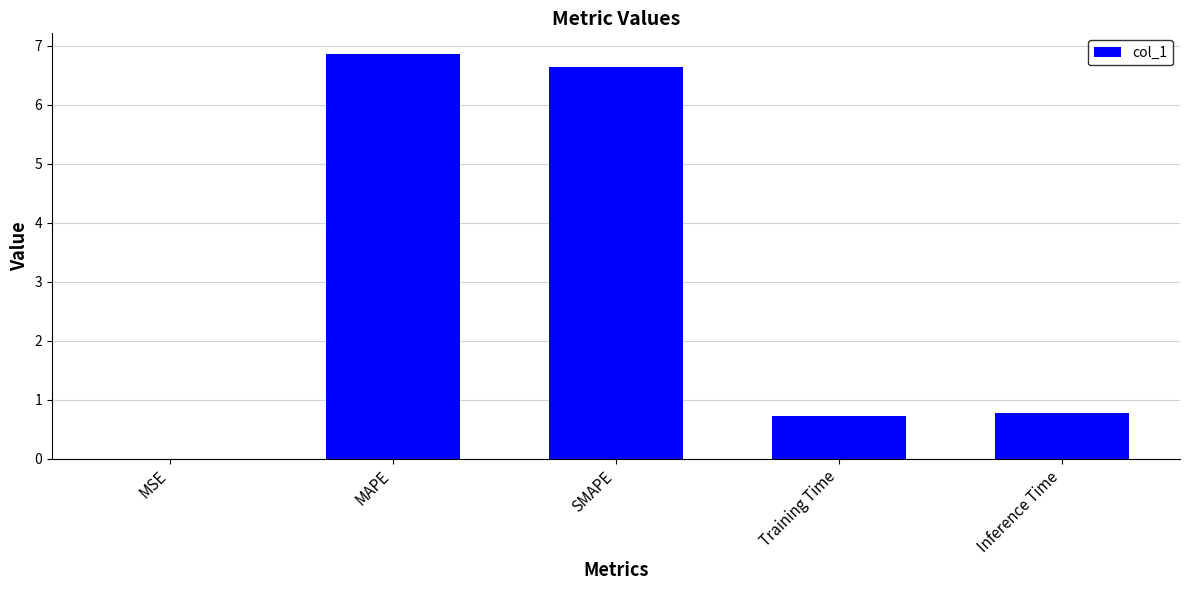

Which label corresponds to the largest value in the chart?

MAPE